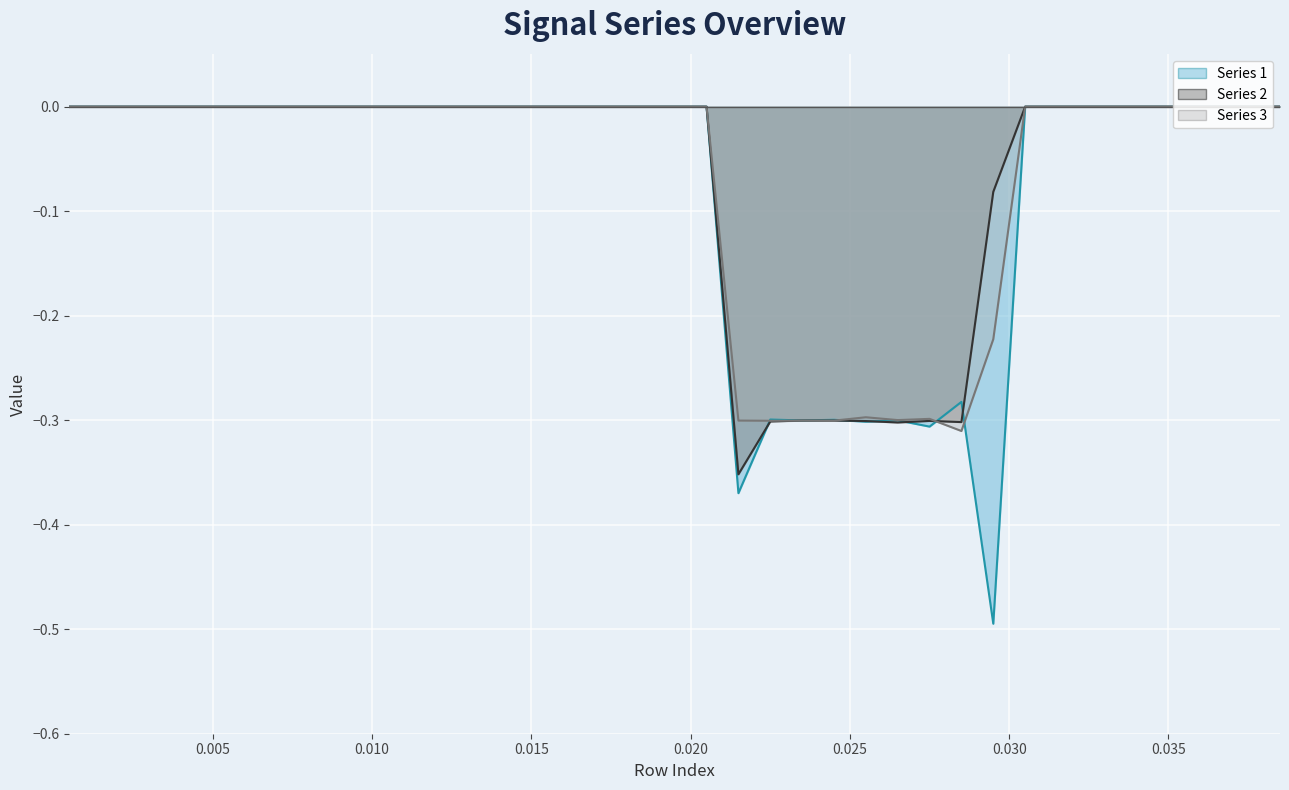

How many values in the Series 1 line series are below 0?

9